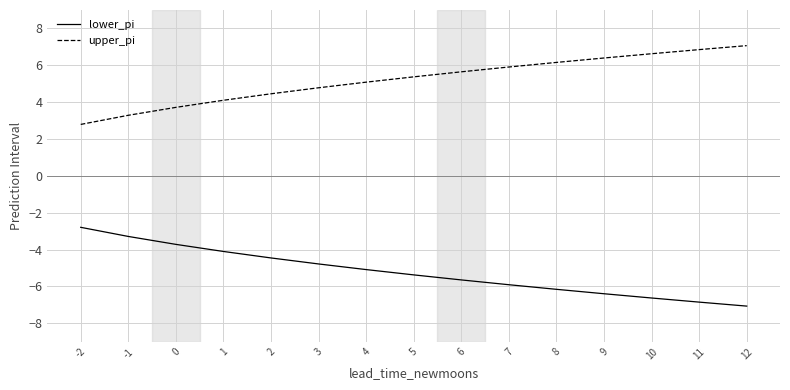

True or false: lower_pi and upper_pi intersect in this chart.

False